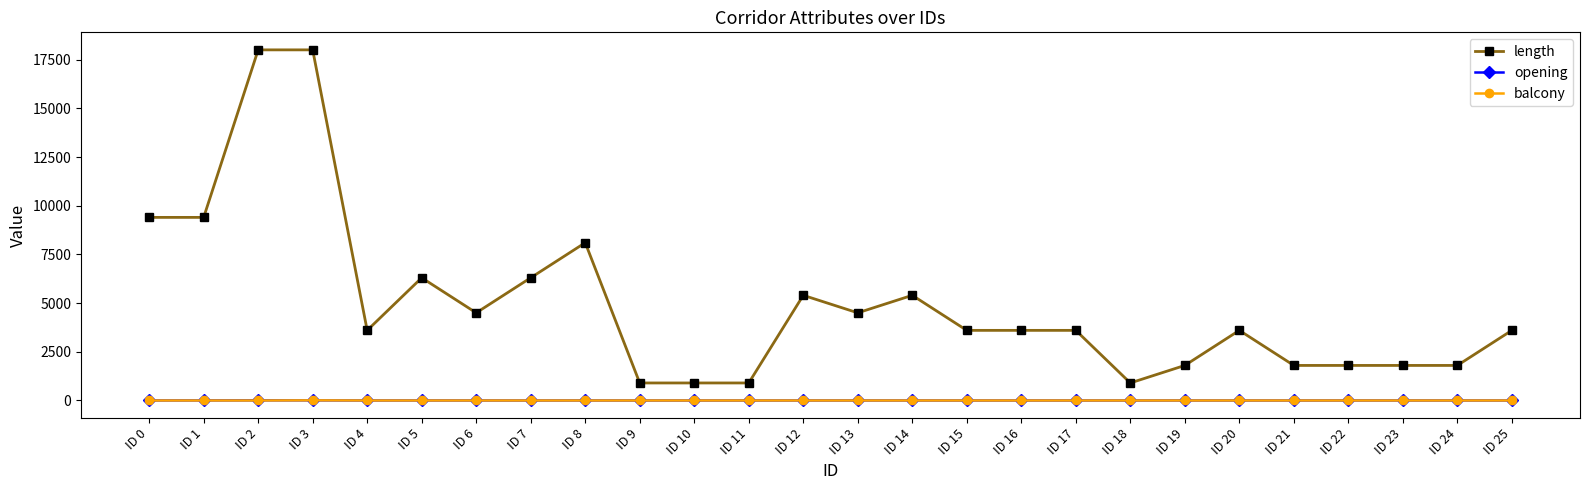

Where does the length series first go above 3600?

ID 0